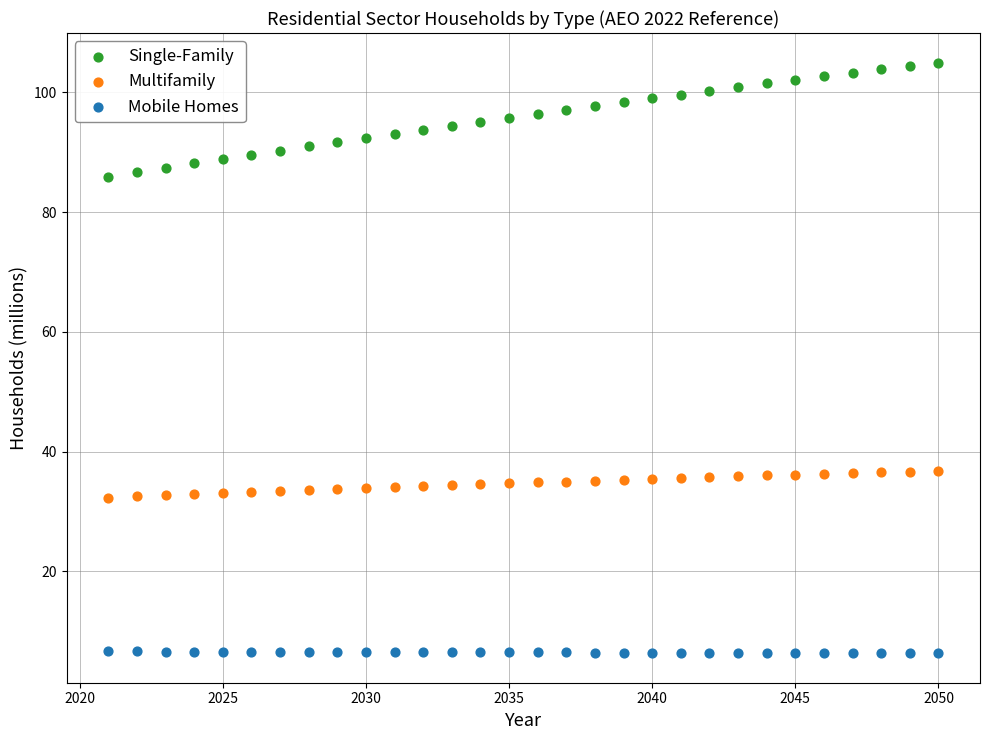

Which series has the largest Y range (max minus min)?

Single-Family